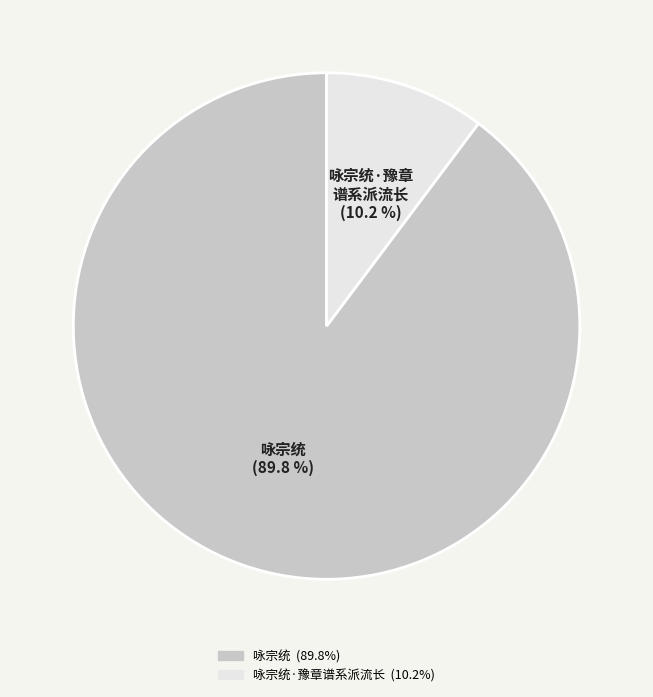

Is there a majority slice in this chart?

Yes